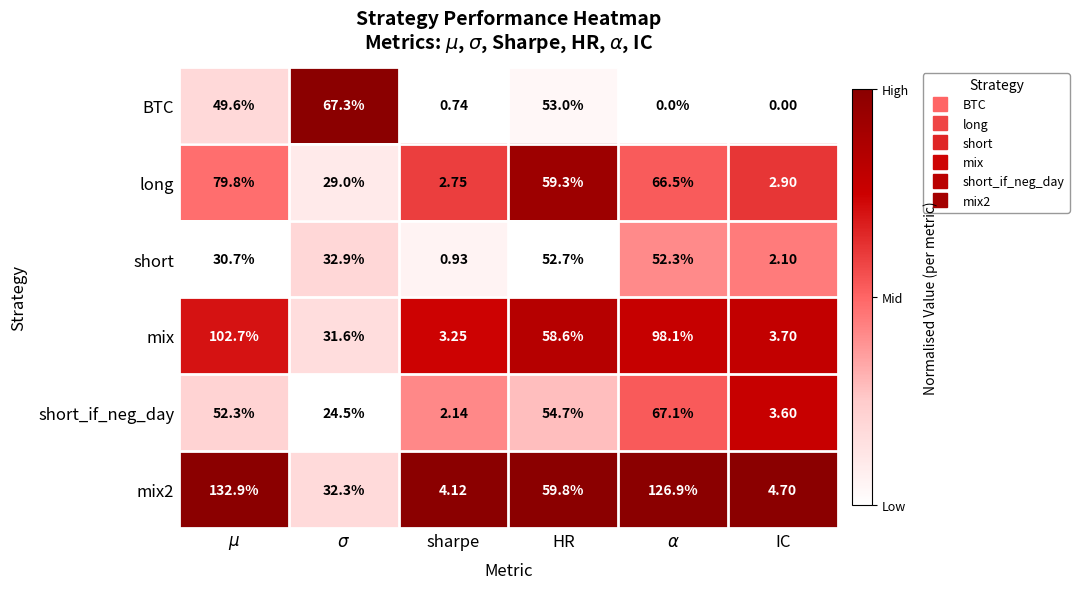

At which label is mix2 closest to 68?

HR